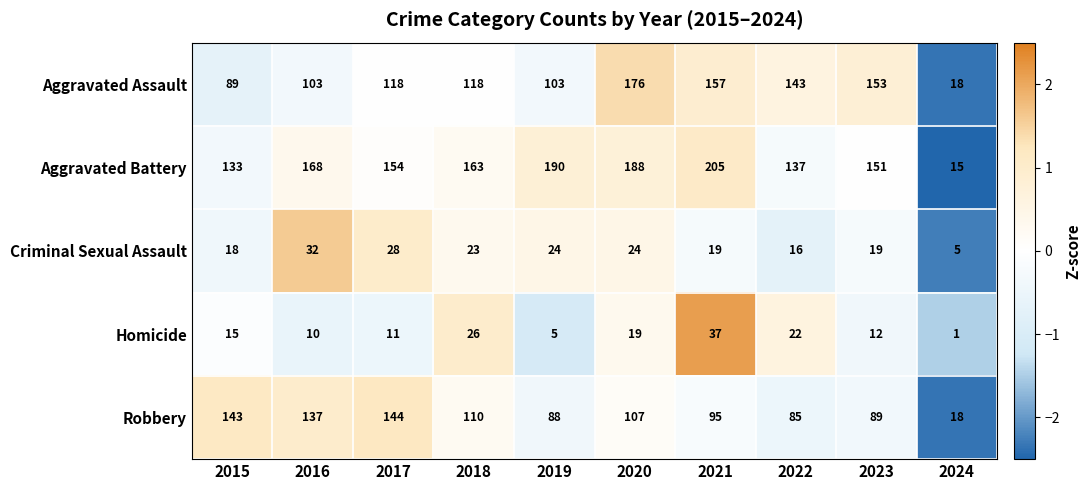

At which category does the chart reach its peak across all series?

2021